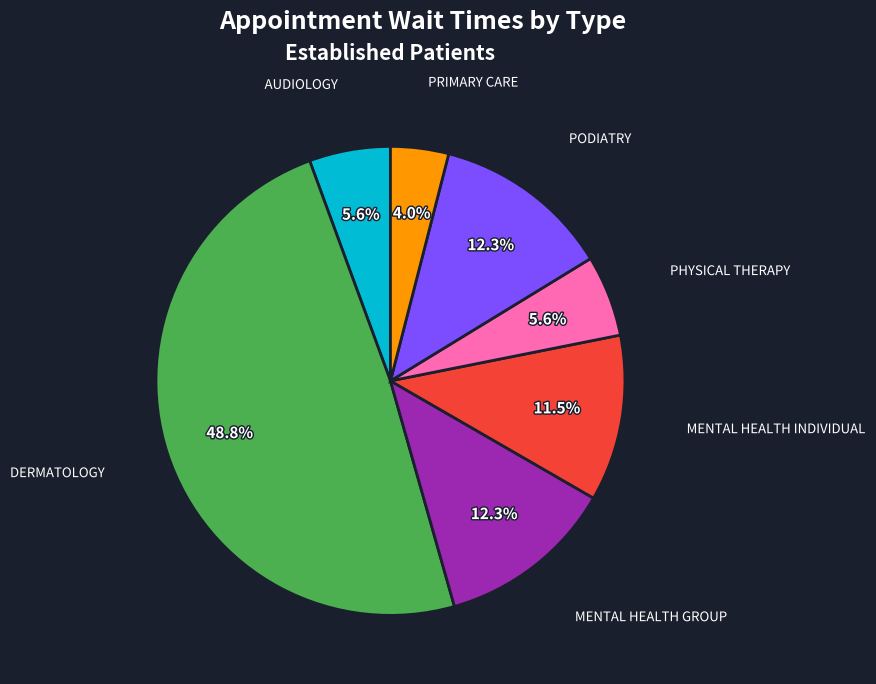

Is there a majority slice in this chart?

No